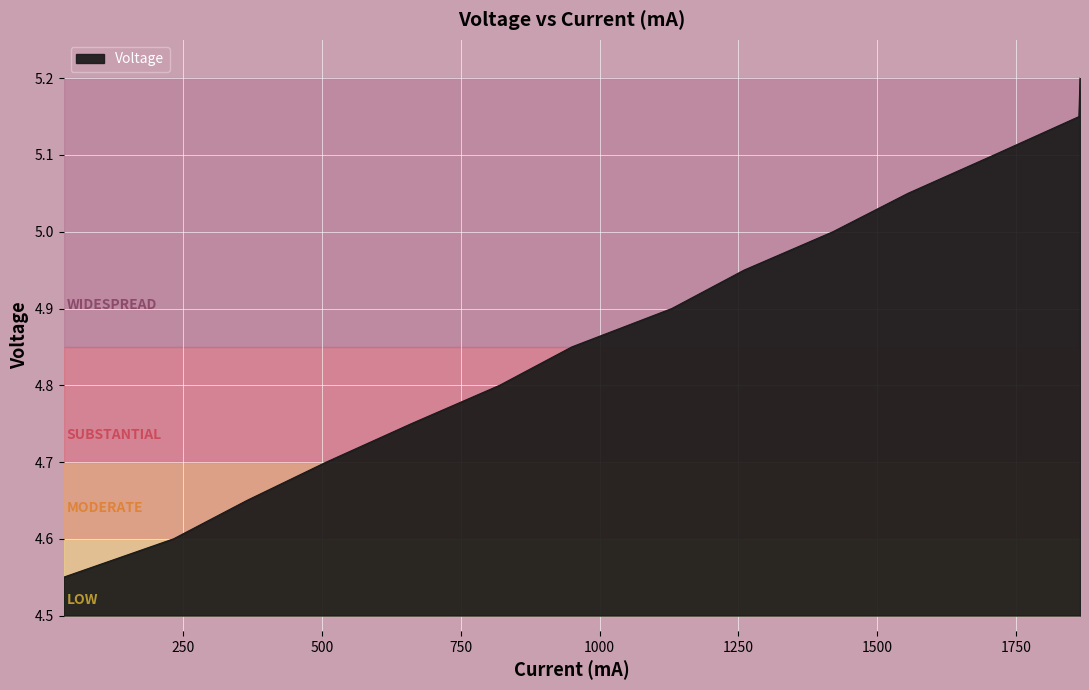

What is the greatest value displayed?

5.2